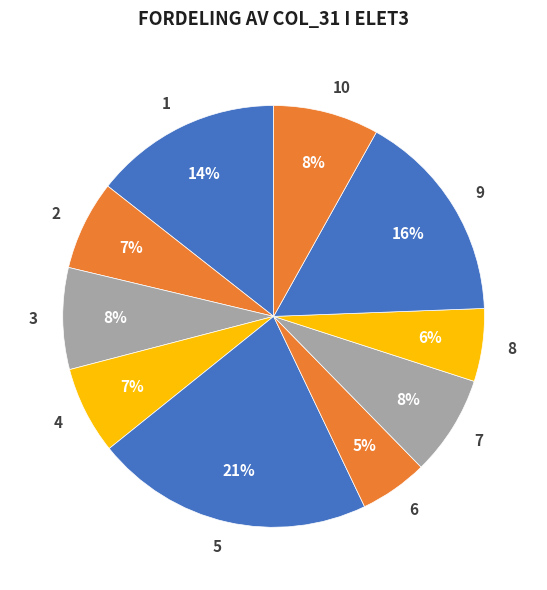

To the nearest percent, what percentage of the pie is 4?

7%